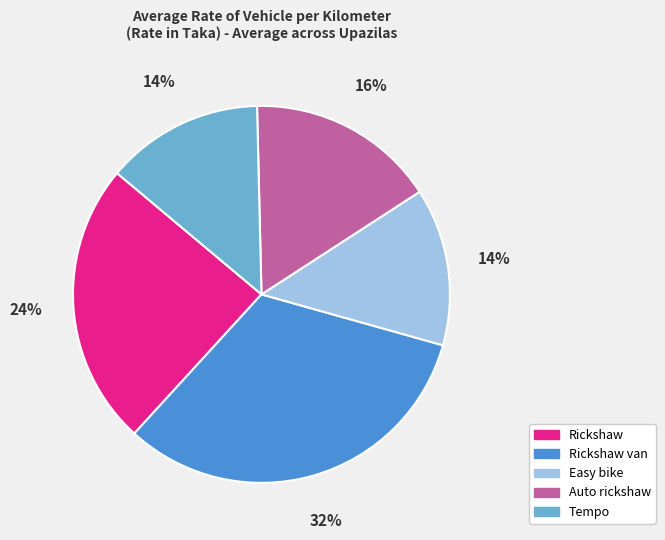

Do Auto rickshaw and Rickshaw van together represent more than half of the pie?

No